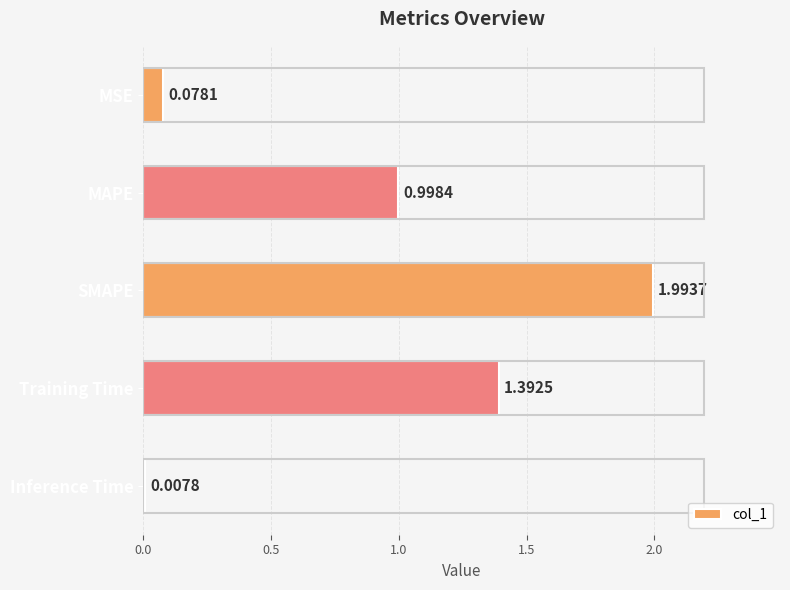

At which label is the value closest to 1?

MAPE